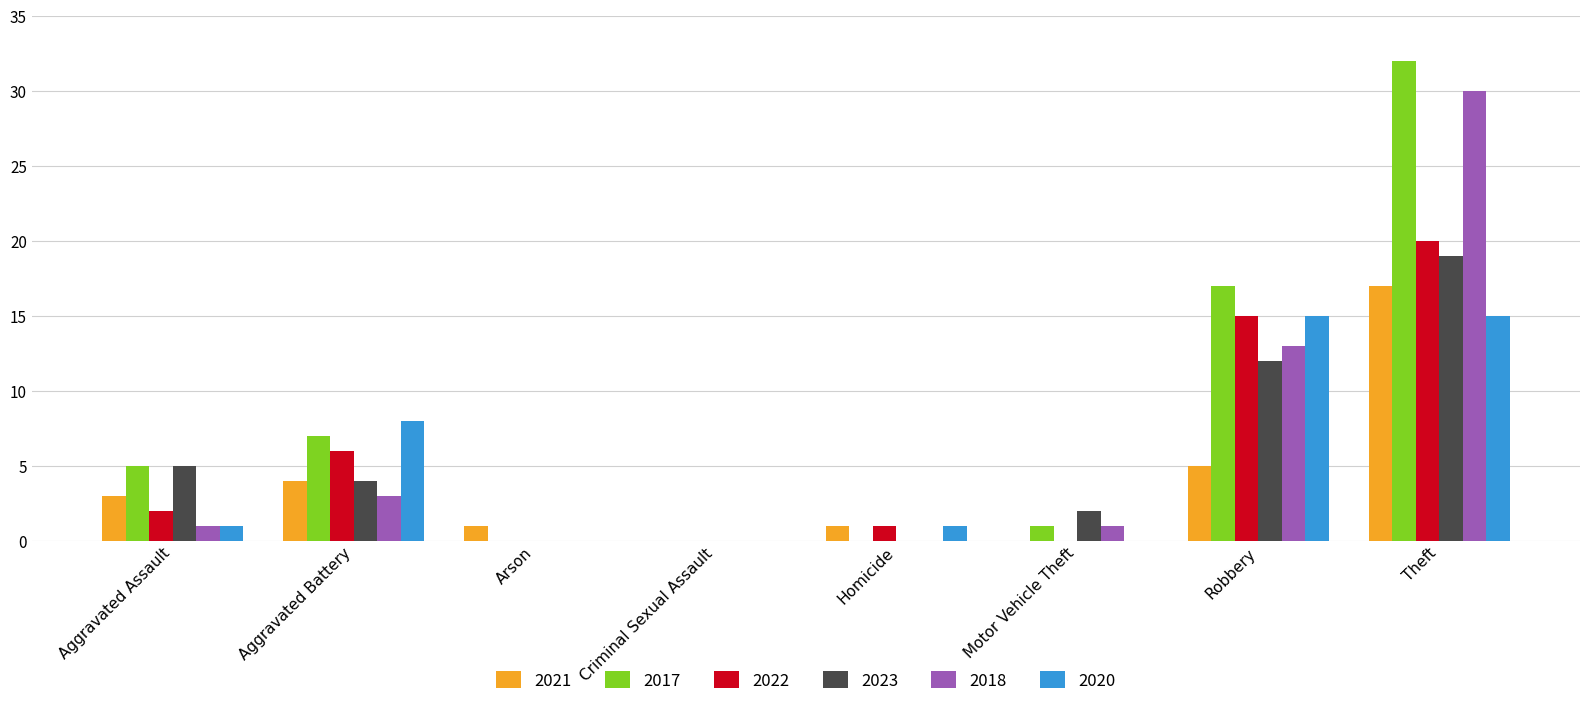

What is the sum of all 2023 values?

42